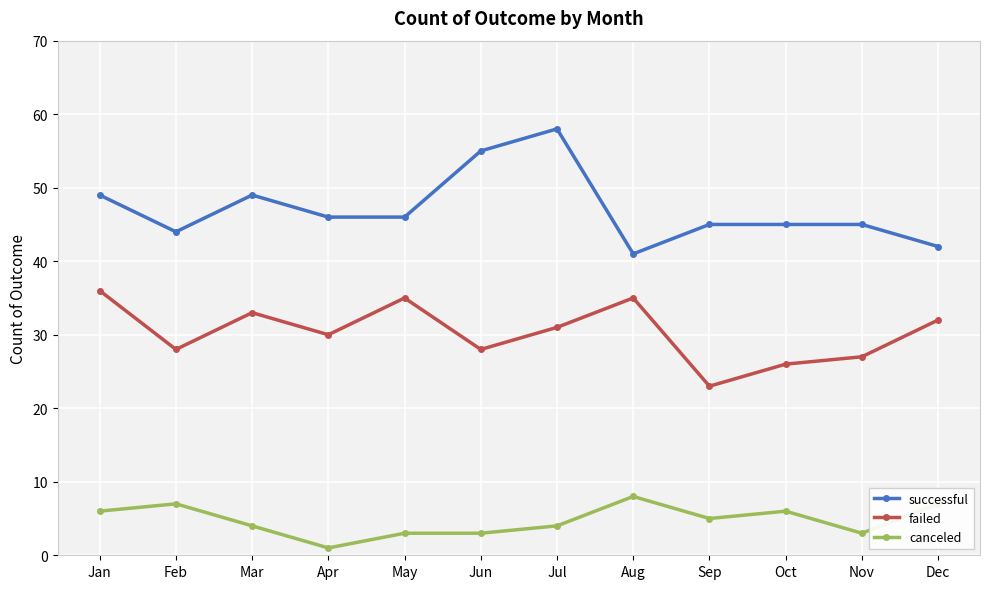

At which category does successful reach its first local peak?

Mar